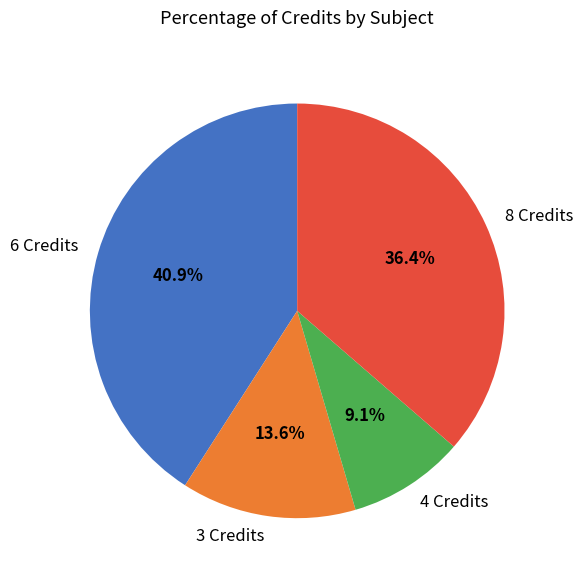

Count the number of slices in the pie.

4